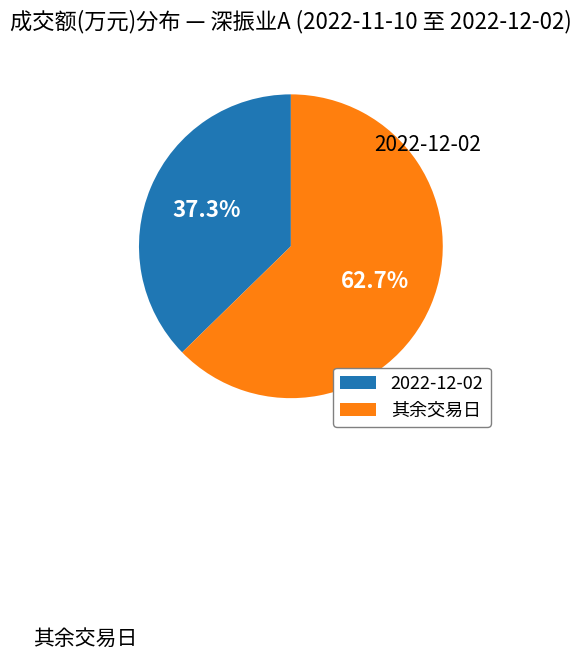

How much of the chart is everything except 2022-12-02?

62.7%